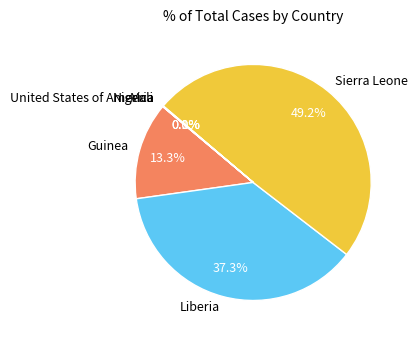

Which has a higher value, Guinea or Sierra Leone?

Sierra Leone